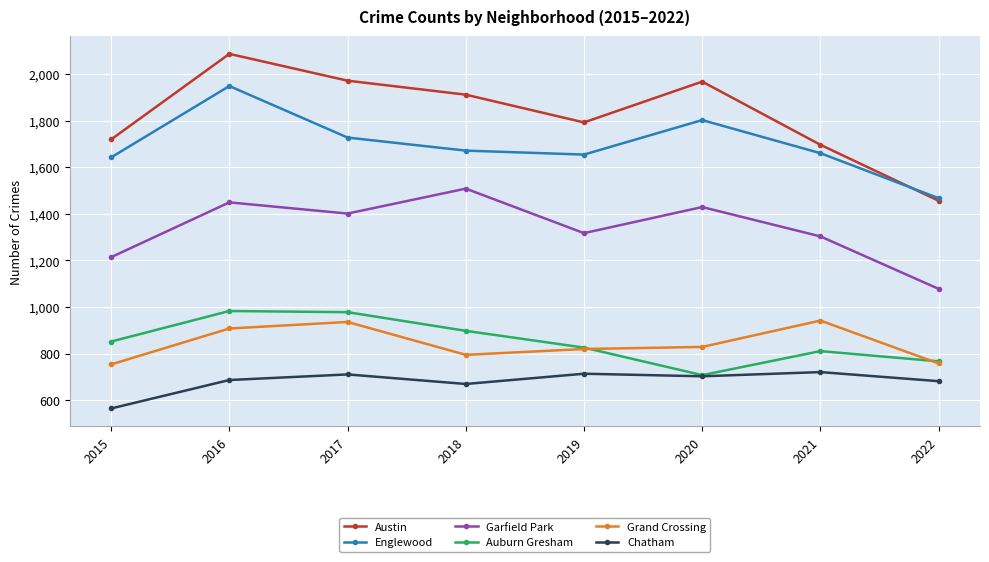

What is the smallest value displayed?

565